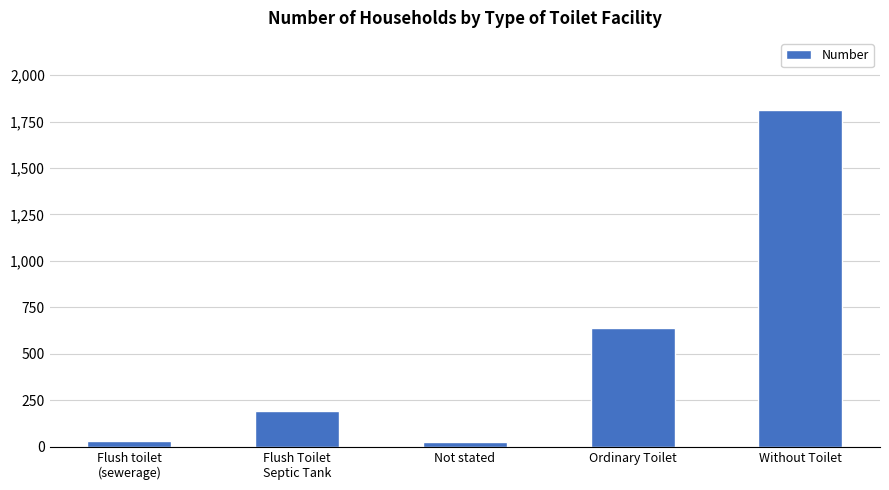

What is the change in value from Ordinary Toilet to Without Toilet?

+1175